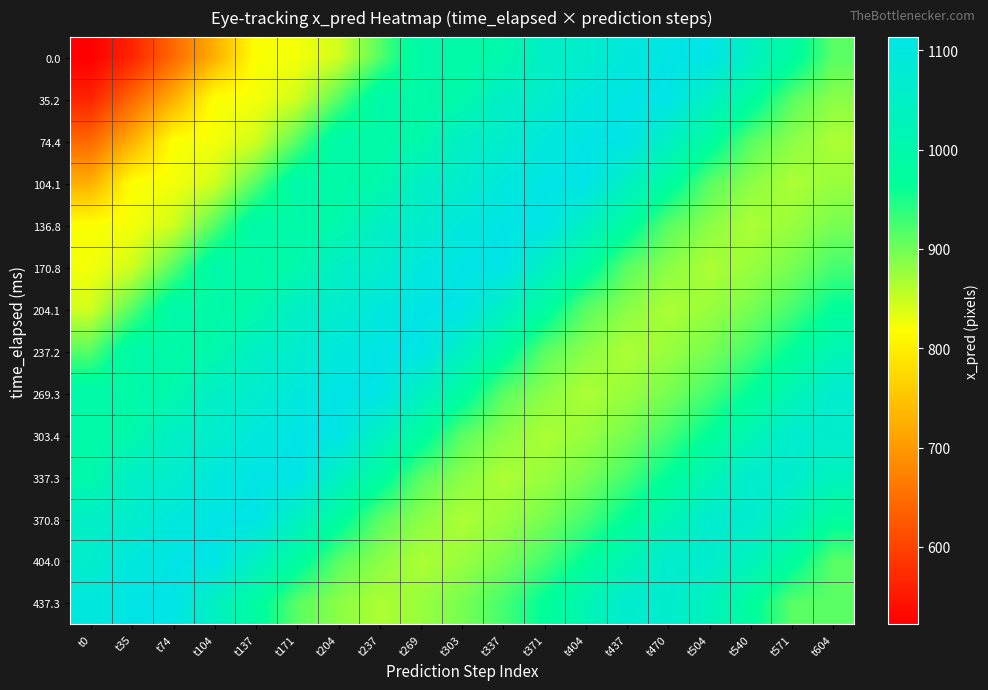

Which category has the highest value across all series?

t504